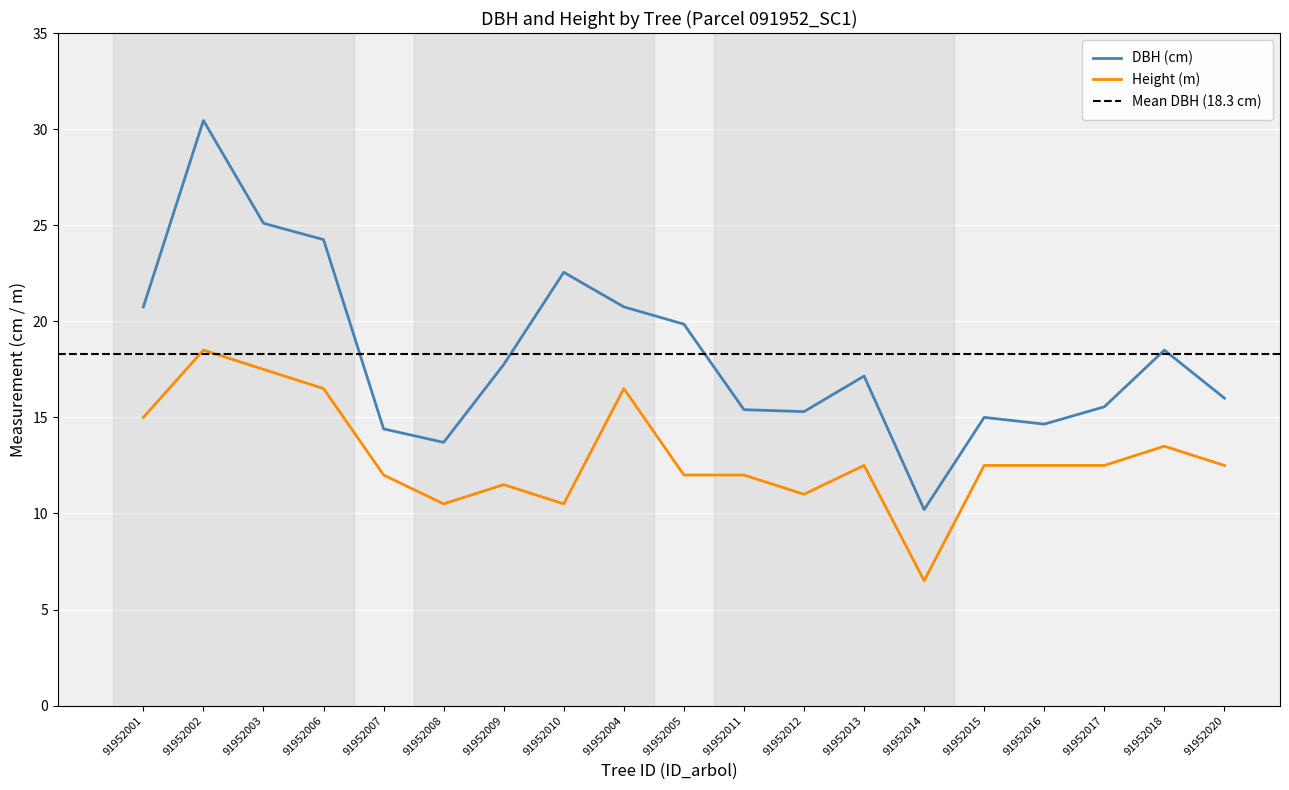

How many lines are shown in the chart?

2